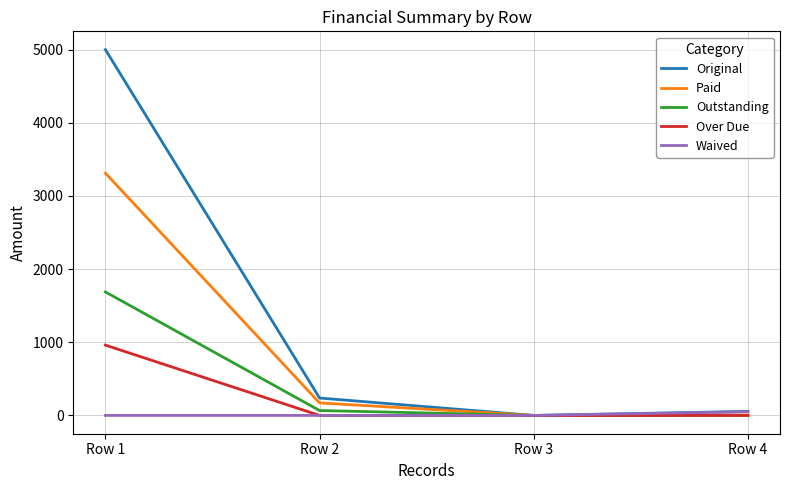

Does the chart have visible grid lines?

Yes